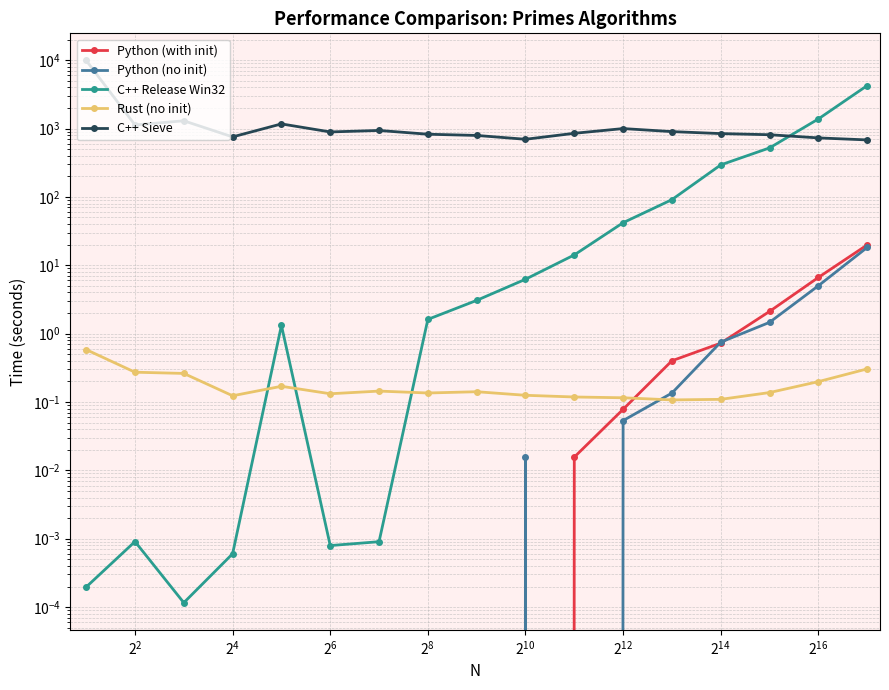

Which series has the widest spread of values?

C++ Sieve